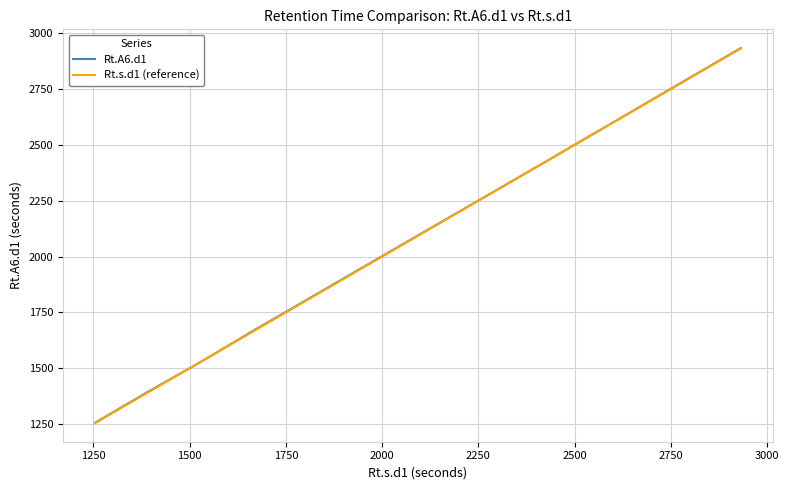

What is the sum of all Rt.s.d1 (reference) values?

32185.0